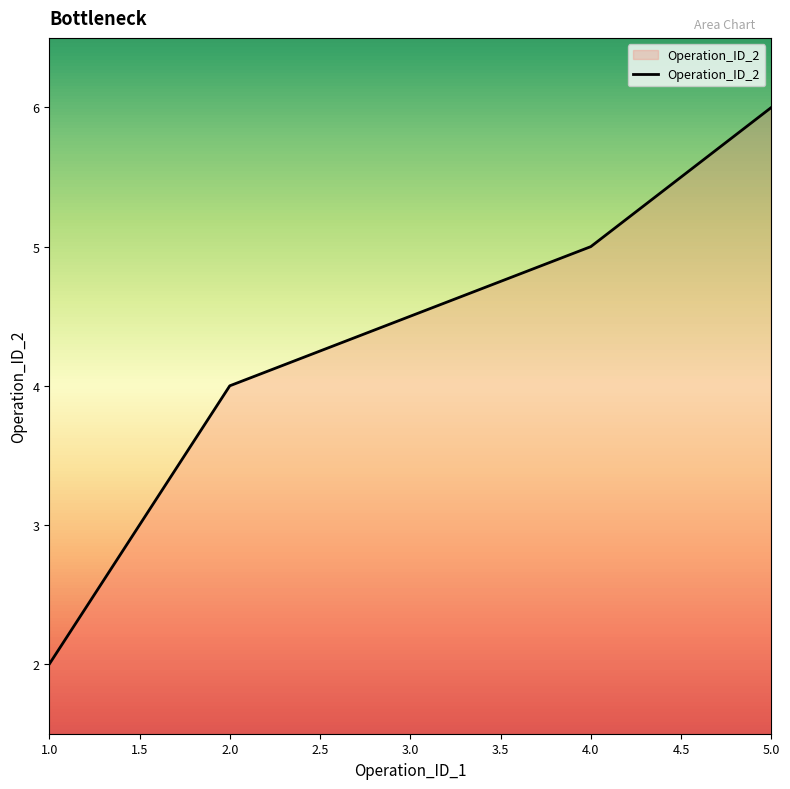

Rank the categories by value from lowest to highest.

1.0, 2.0, 4.0, 5.0